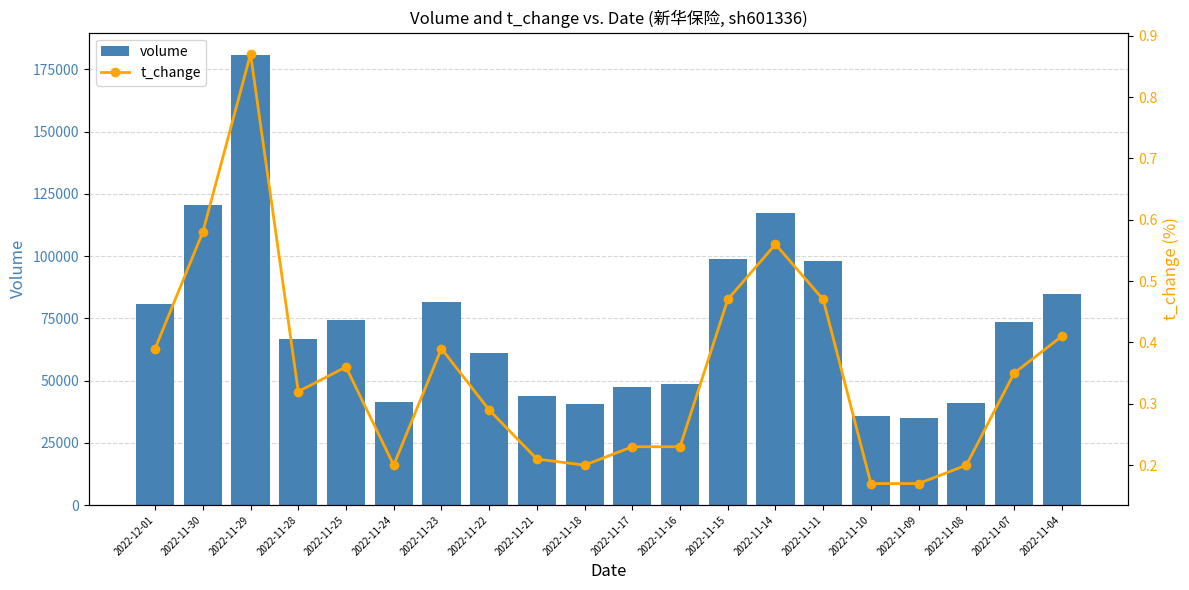

Count the number of data series in this chart.

2